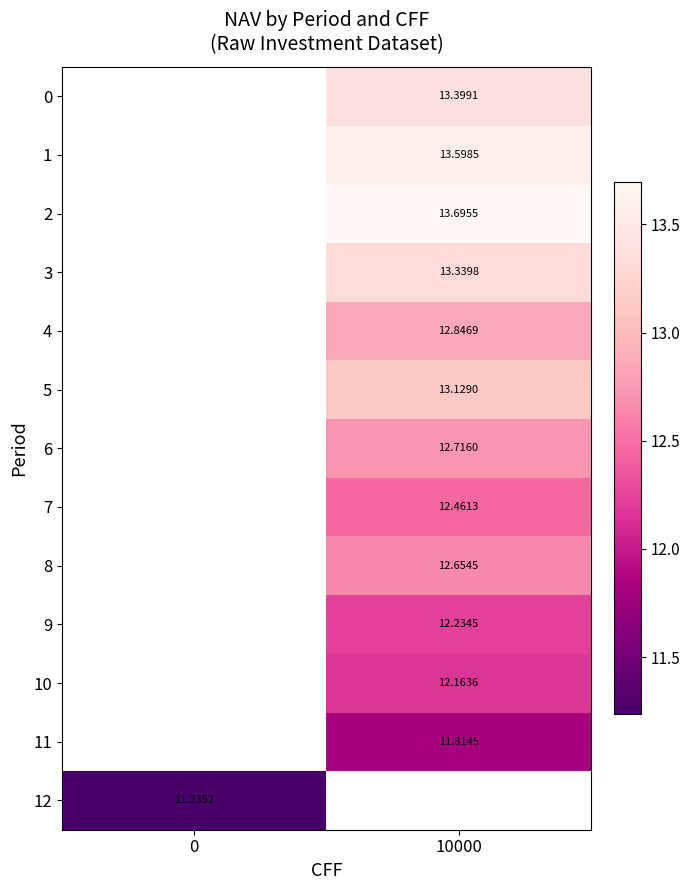

How many values in row_9 are above zero?

1